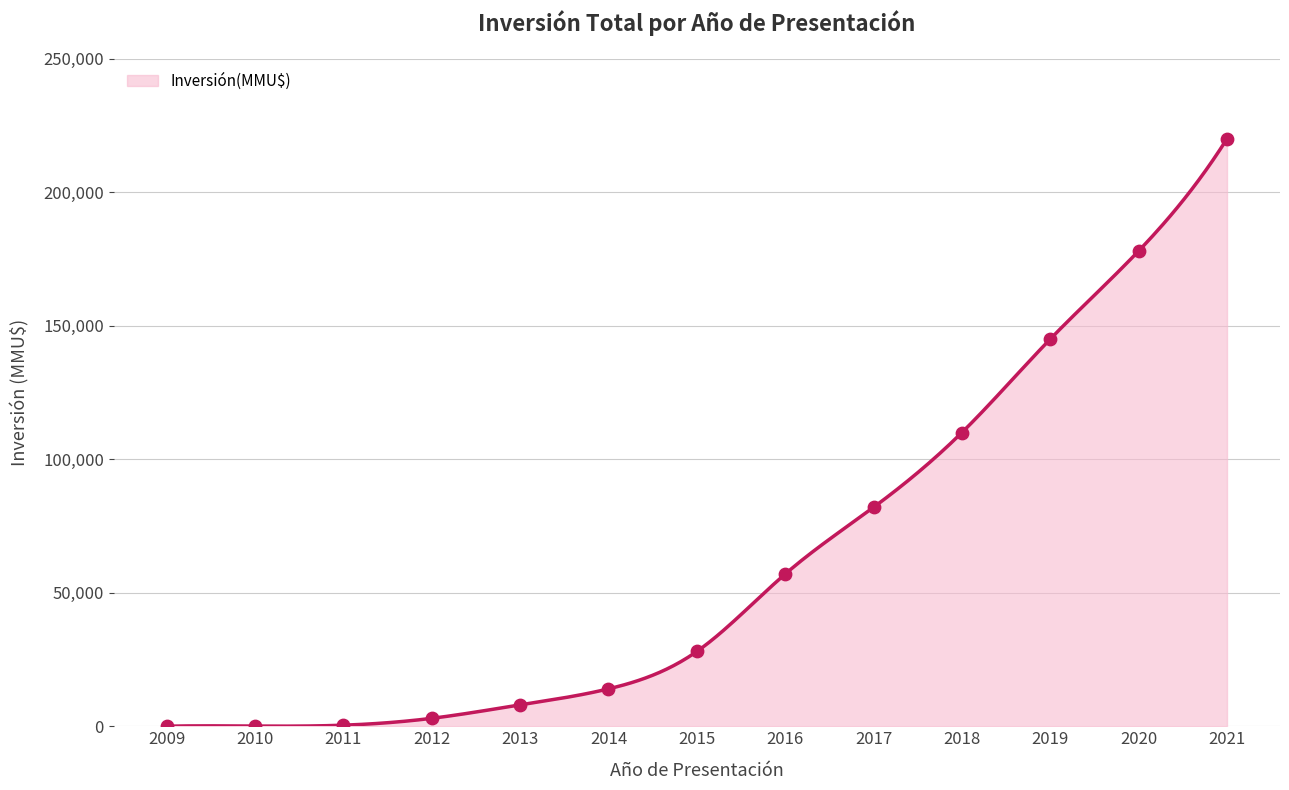

What is the change in value from 2013 to 2014?

+6000